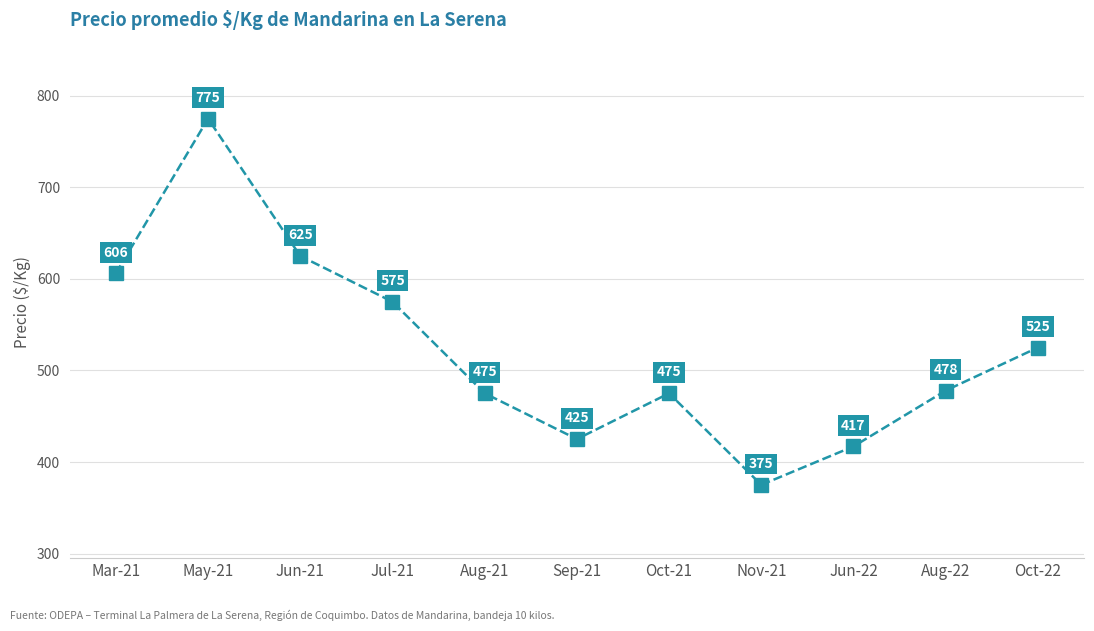

The chart shows a value of 102 at Aug-21. True or false?

False